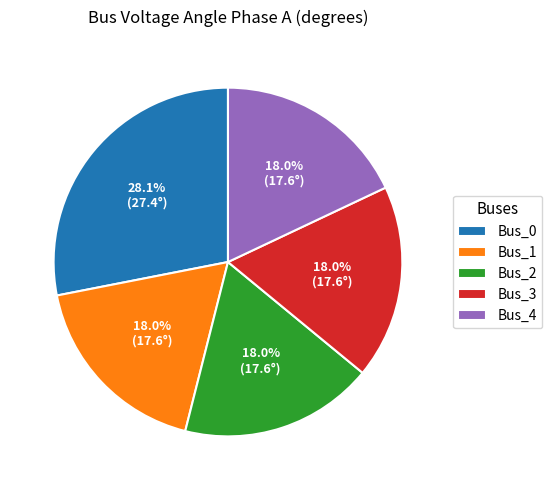

To the nearest percent, what is the difference between the largest and smallest slice percentages?

10%